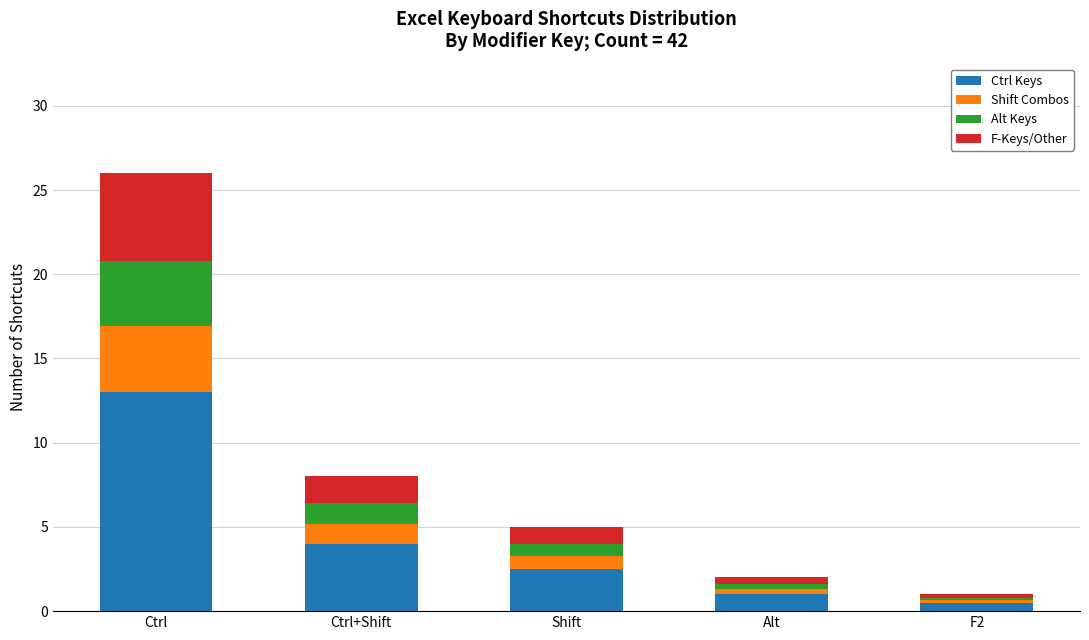

At which label does Ctrl Keys reach its peak?

Ctrl